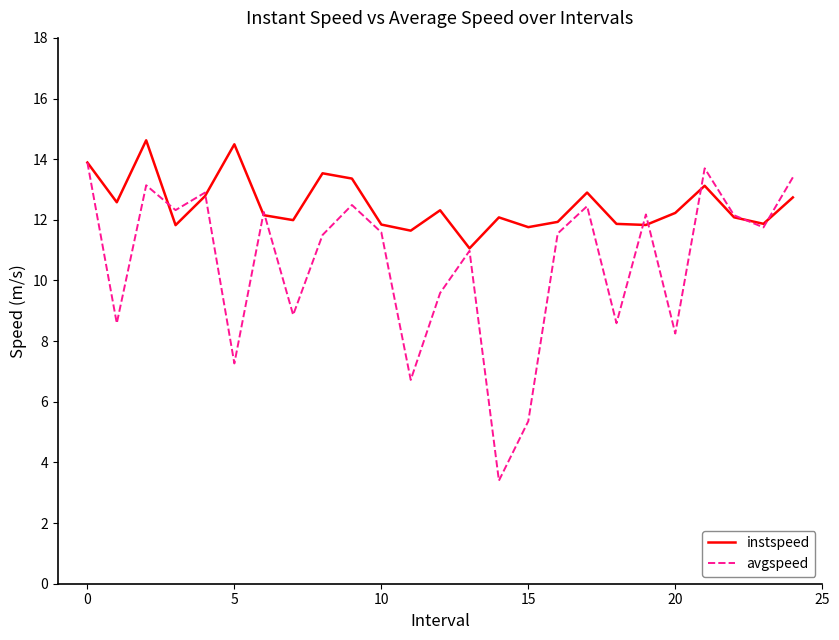

List the series in order of their peak value, highest first.

instspeed, avgspeed